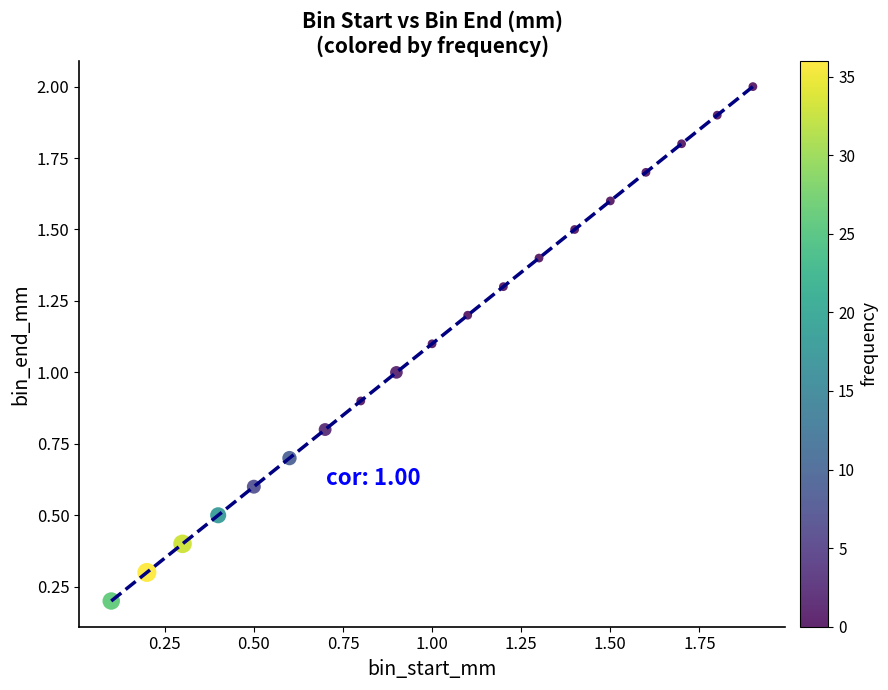

What is the range of X values (max minus min)?

1.8